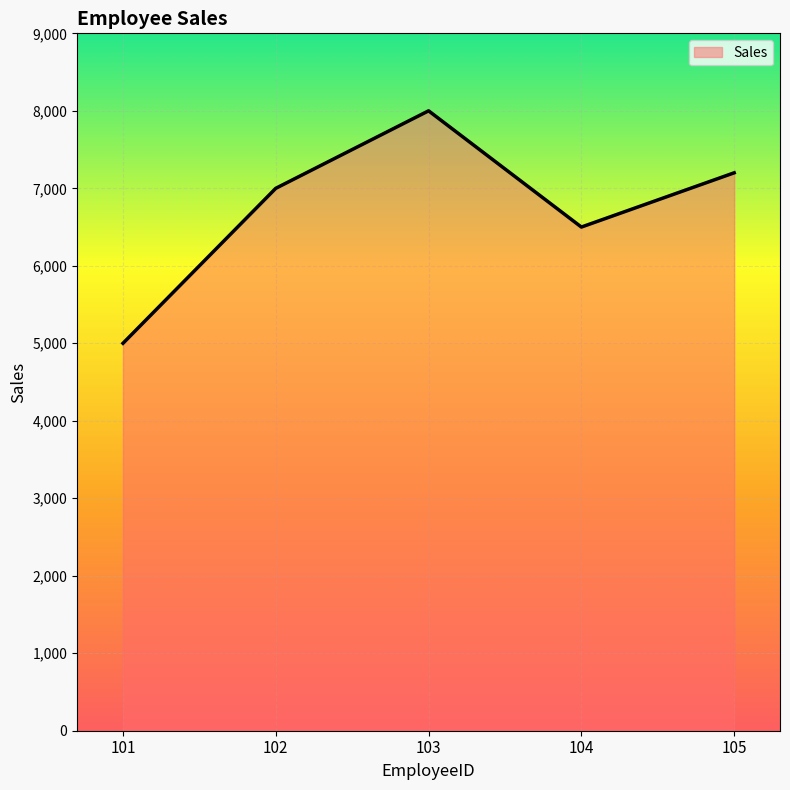

How many lines are shown in the chart?

1